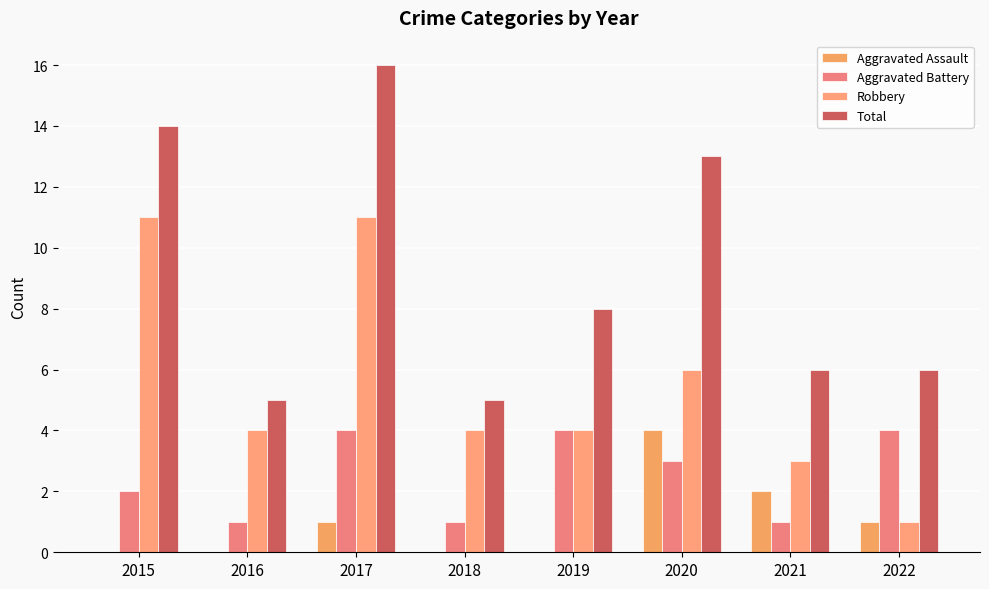

Count the number of categories in the chart.

8